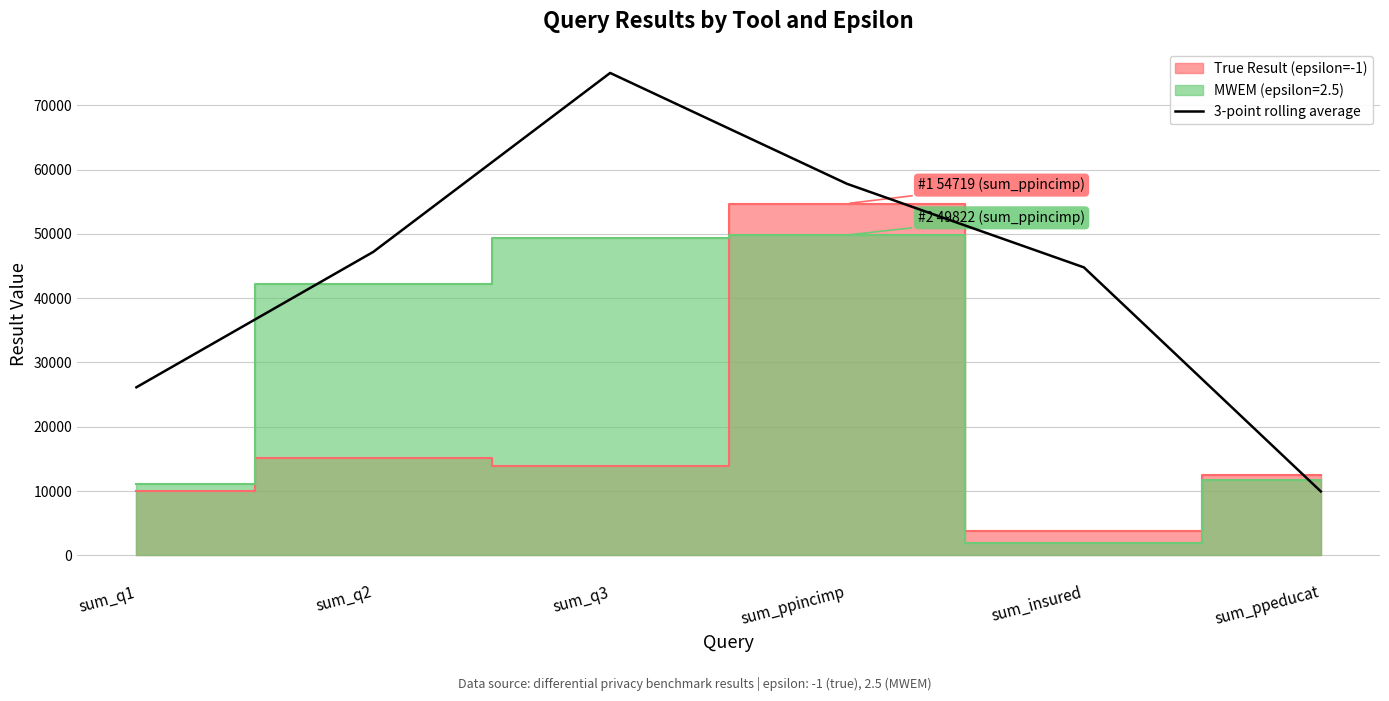

How many lines are shown in the chart?

1